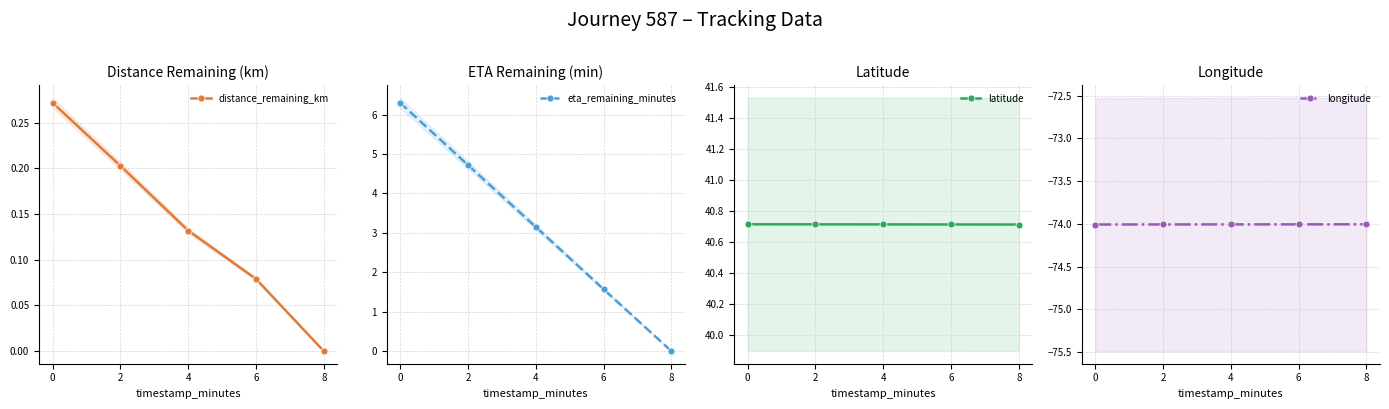

How many values in distance_remaining_km are above zero?

4